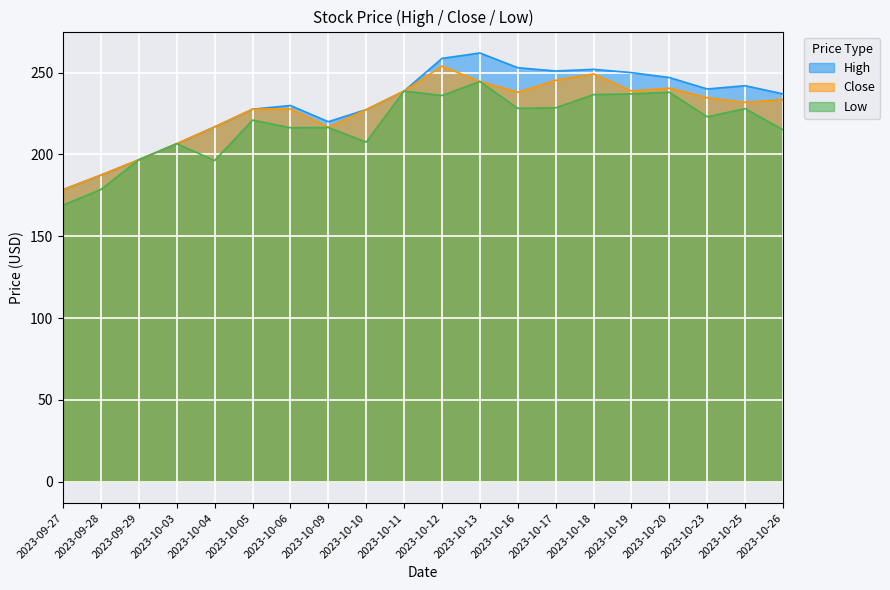

List the series in order of their peak value, lowest first.

Low, Close, High